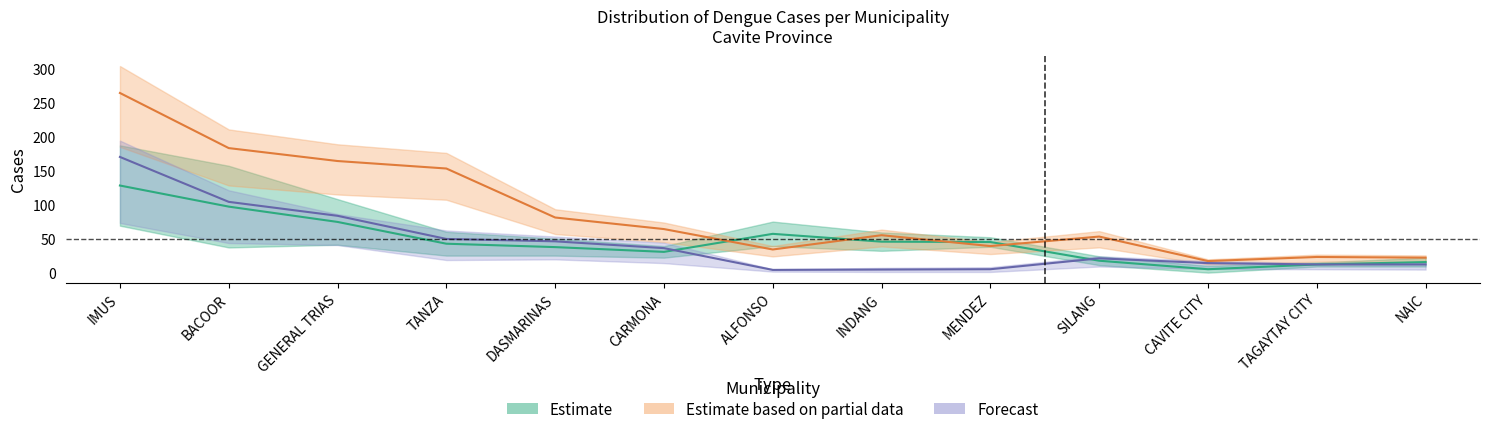

What is the highest value of the Week 10 (Forecast) series?

170.0